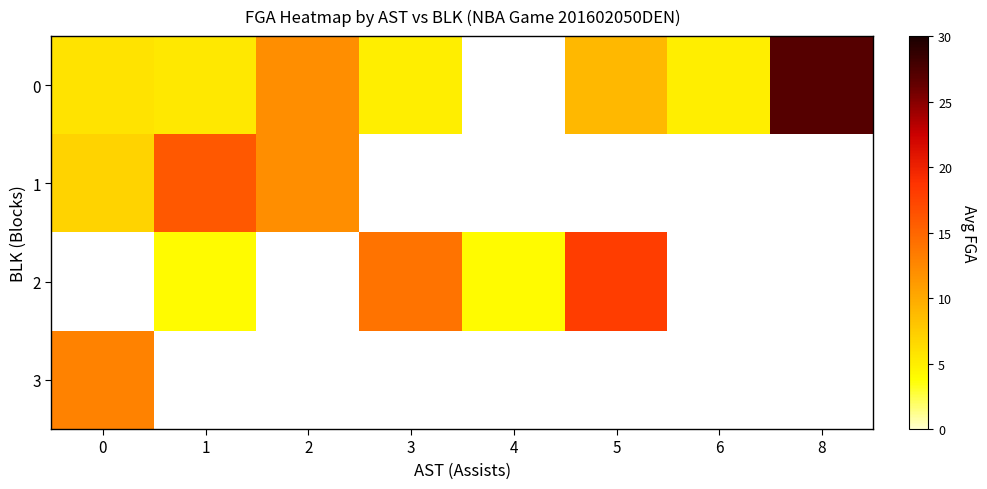

True or false: 1 has a value of 11.9 at 0.

False